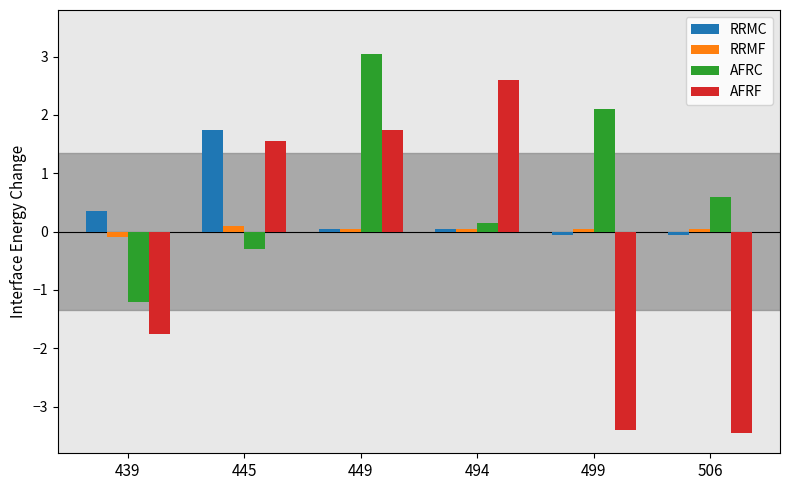

What is the minimum value for AFRC?

-1.2